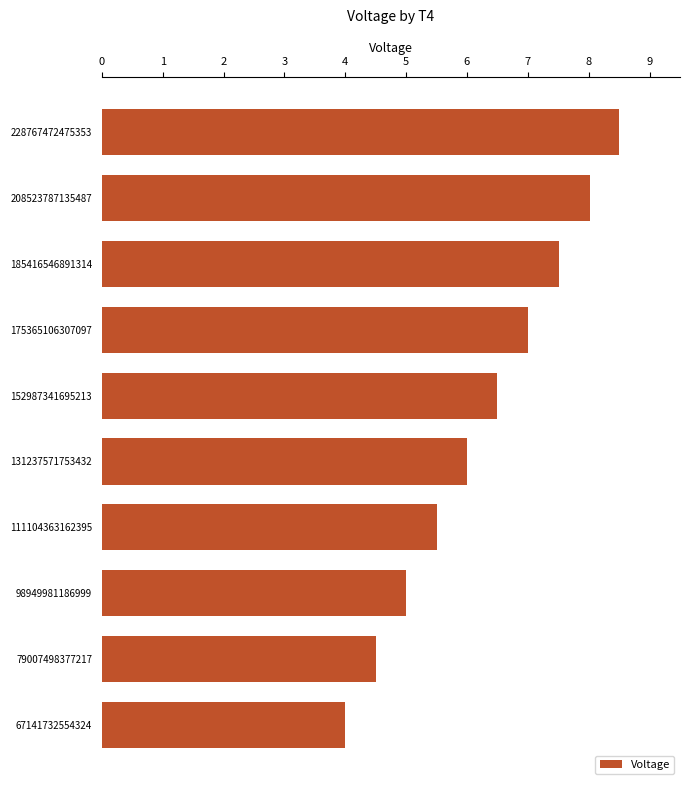

What is the greatest value displayed?

8.5